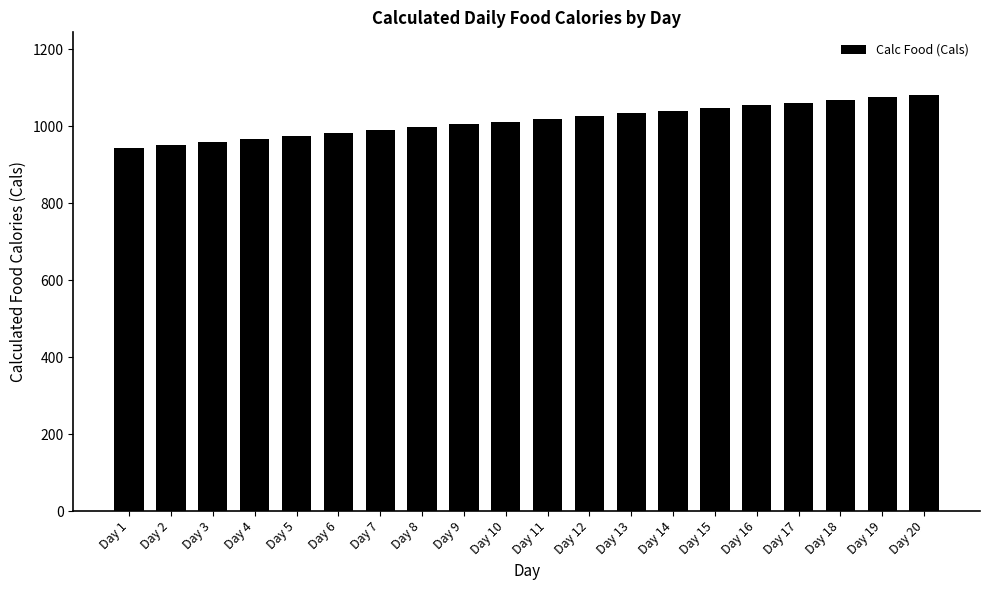

What is the difference between the maximum and minimum values?

137.7